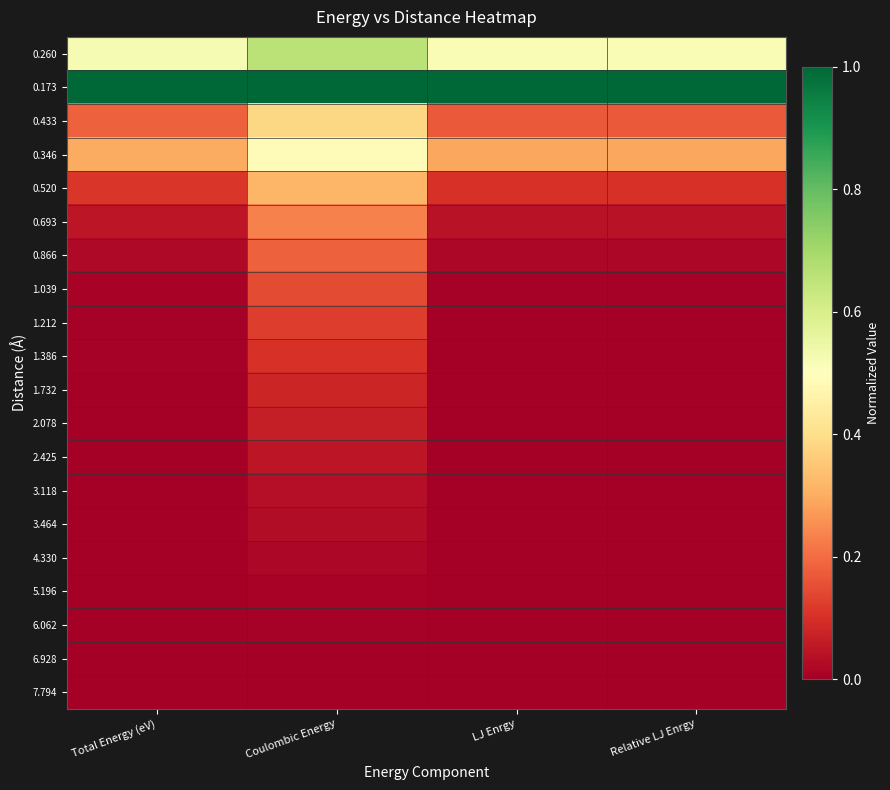

Reading left to right, transcribe all the data shown in this chart.

0.260: Total Energy (eV)=0.5	Coulombic Energy=0.7	LJ Enrgy=0.5	Relative LJ Enrgy=0.5
0.173: Total Energy (eV)=1.0	Coulombic Energy=1.0	LJ Enrgy=1.0	Relative LJ Enrgy=1.0
0.433: Total Energy (eV)=0.2	Coulombic Energy=0.4	LJ Enrgy=0.2	Relative LJ Enrgy=0.2
0.346: Total Energy (eV)=0.3	Coulombic Energy=0.5	LJ Enrgy=0.3	Relative LJ Enrgy=0.3
0.520: Total Energy (eV)=0.1	Coulombic Energy=0.3	LJ Enrgy=0.1	Relative LJ Enrgy=0.1
0.693: Total Energy (eV)=0.0	Coulombic Energy=0.2	LJ Enrgy=0.0	Relative LJ Enrgy=0.0
0.866: Total Energy (eV)=0.0	Coulombic Energy=0.2	LJ Enrgy=0.0	Relative LJ Enrgy=0.0
1.039: Total Energy (eV)=0.0	Coulombic Energy=0.1	LJ Enrgy=0.0	Relative LJ Enrgy=0.0
1.212: Total Energy (eV)=0.0	Coulombic Energy=0.1	LJ Enrgy=0.0	Relative LJ Enrgy=0.0
1.386: Total Energy (eV)=0.0	Coulombic Energy=0.1	LJ Enrgy=0.0	Relative LJ Enrgy=0.0
1.732: Total Energy (eV)=0.0	Coulombic Energy=0.1	LJ Enrgy=0.0	Relative LJ Enrgy=0.0
2.078: Total Energy (eV)=0.0	Coulombic Energy=0.1	LJ Enrgy=0.0	Relative LJ Enrgy=0.0
2.425: Total Energy (eV)=0.0	Coulombic Energy=0.1	LJ Enrgy=0.0	Relative LJ Enrgy=0.0
3.118: Total Energy (eV)=0.0	Coulombic Energy=0.0	LJ Enrgy=0.0	Relative LJ Enrgy=0.0
3.464: Total Energy (eV)=0.0	Coulombic Energy=0.0	LJ Enrgy=0.0	Relative LJ Enrgy=0.0
4.330: Total Energy (eV)=0.0	Coulombic Energy=0.0	LJ Enrgy=0.0	Relative LJ Enrgy=0.0
5.196: Total Energy (eV)=0.0	Coulombic Energy=0.0	LJ Enrgy=0.0	Relative LJ Enrgy=0.0
6.062: Total Energy (eV)=0.0	Coulombic Energy=0.0	LJ Enrgy=0.0	Relative LJ Enrgy=0.0
6.928: Total Energy (eV)=0.0	Coulombic Energy=0.0	LJ Enrgy=0.0	Relative LJ Enrgy=0.0
7.794: Total Energy (eV)=0.0	Coulombic Energy=0.0	LJ Enrgy=0.0	Relative LJ Enrgy=0.0